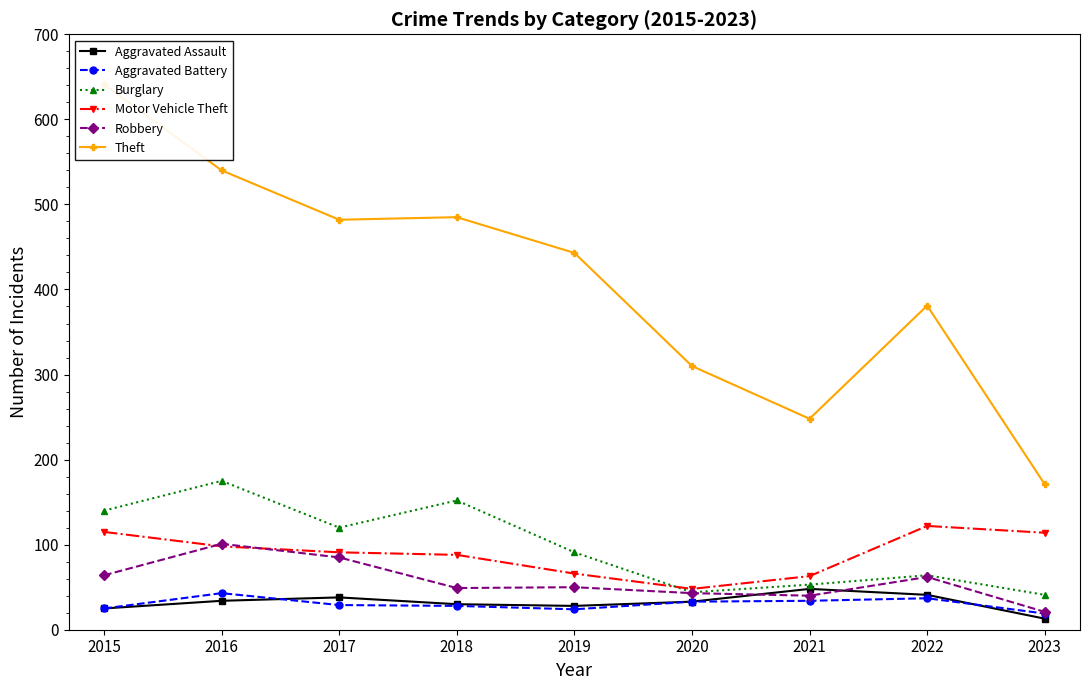

How many interior local peaks does the Motor Vehicle Theft series have?

1